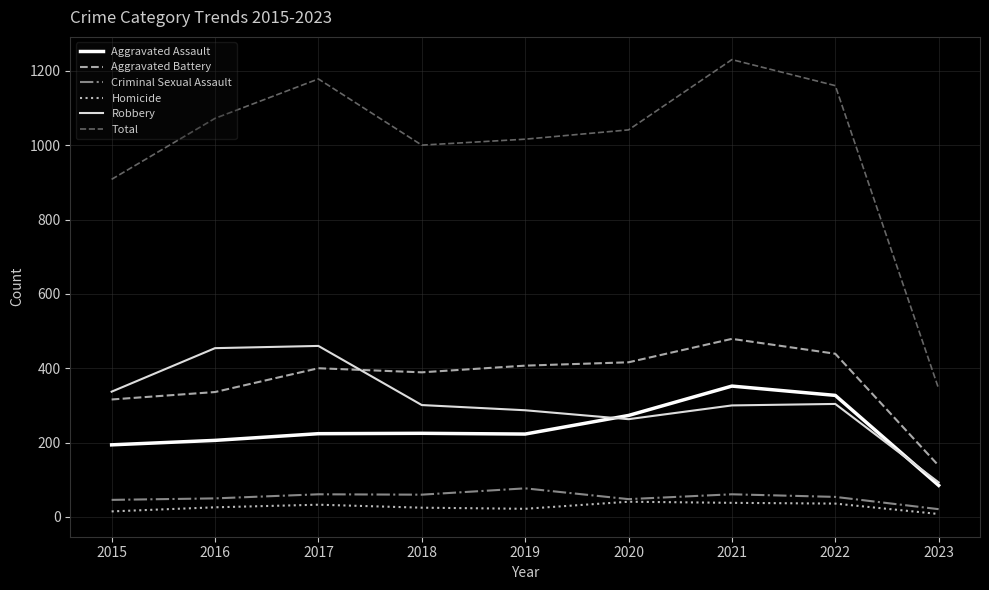

Which series changed the most between 2015 and 2016?

Total